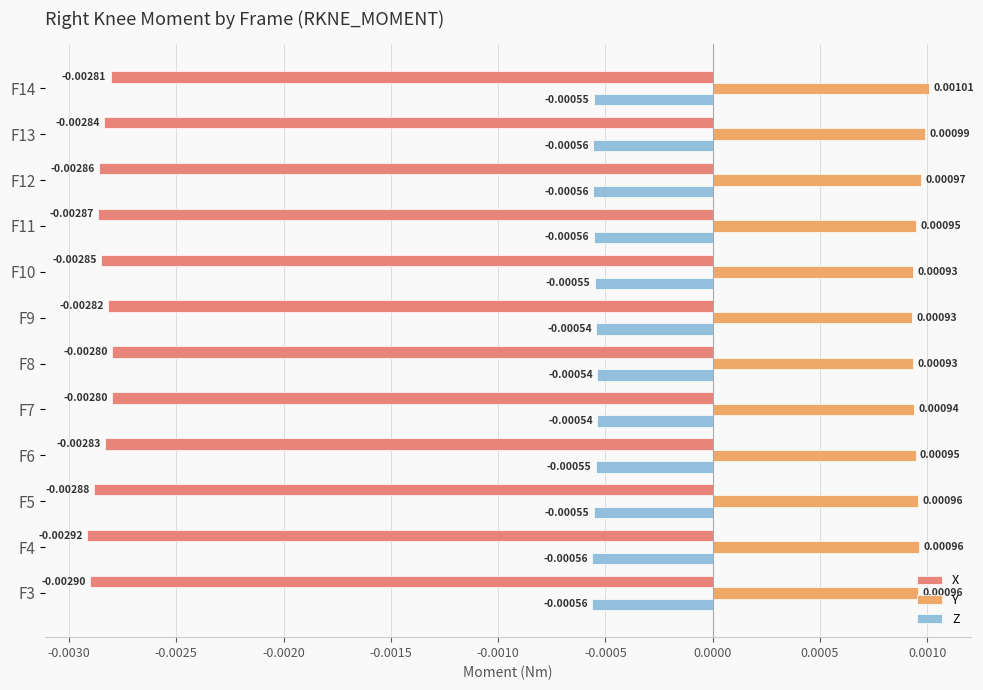

Which series has the largest range (max minus min)?

X